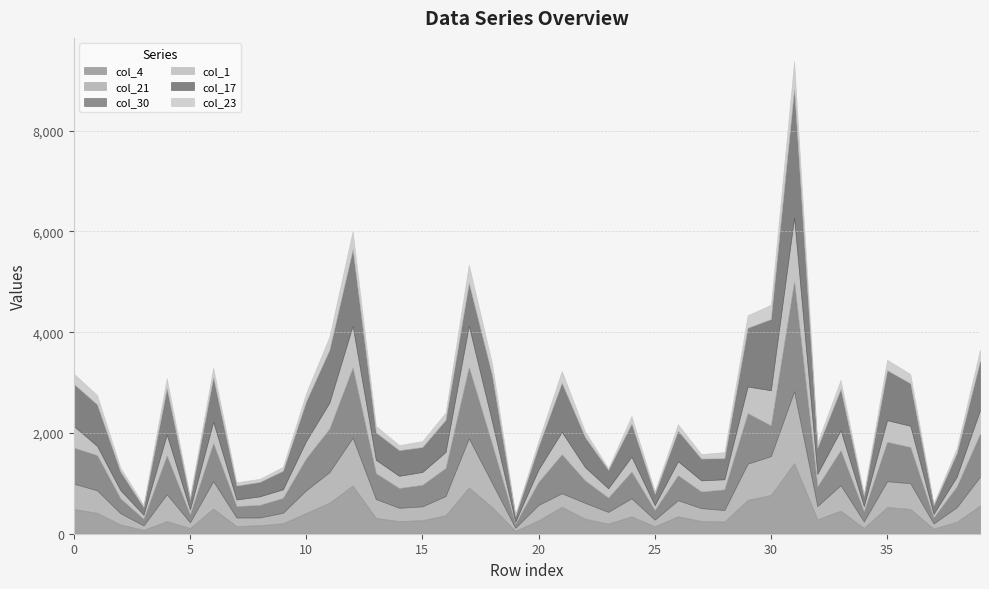

What is the difference between the col_1 values at 38 and 25?

97